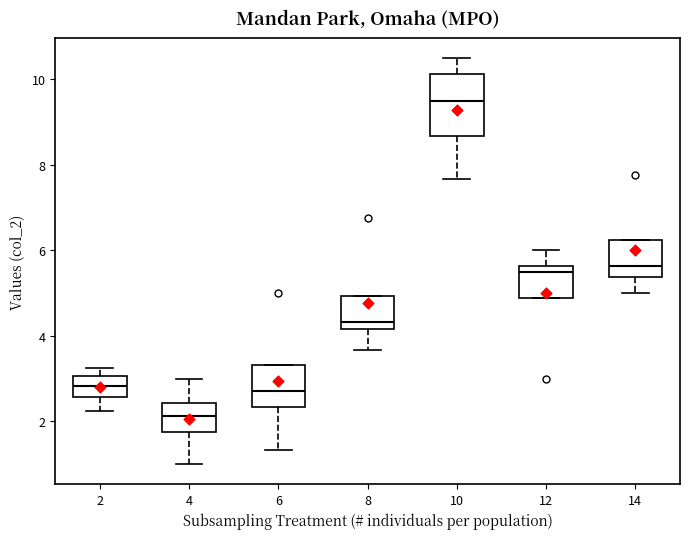

Which box's median line is the lowest?

4